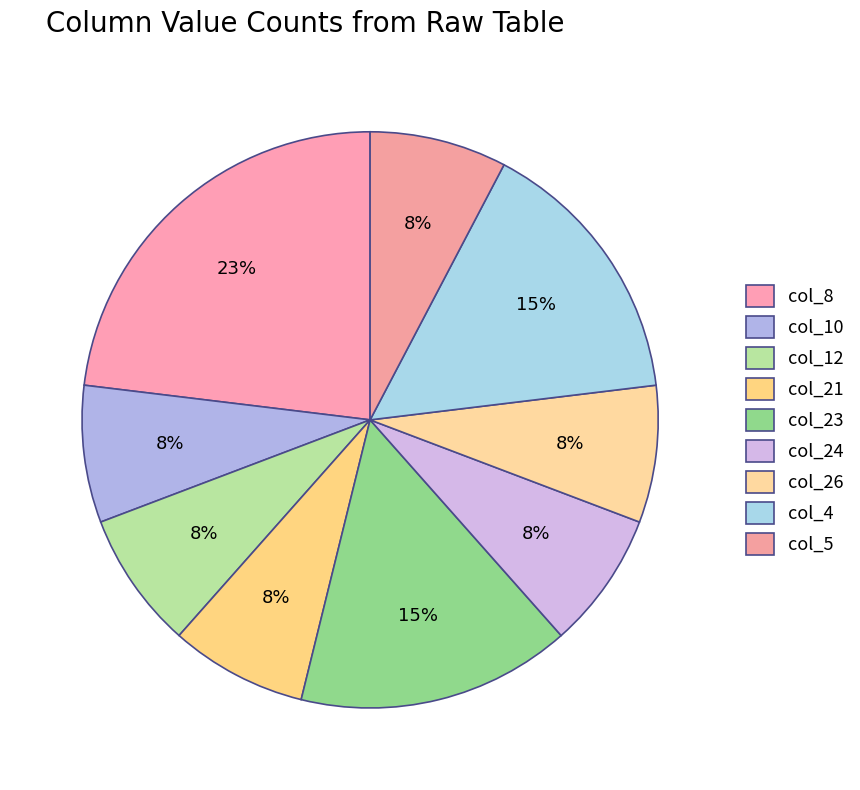

How many segments does this pie chart have?

9